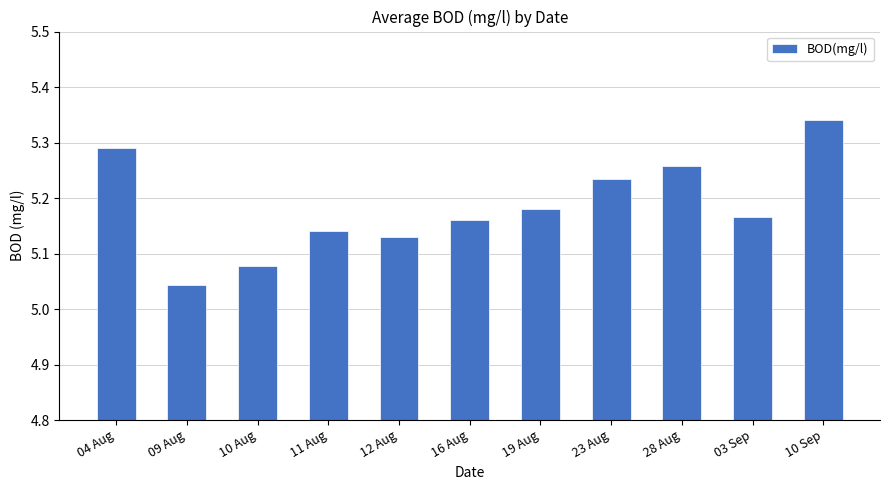

What is the difference between the maximum and minimum values?

0.3